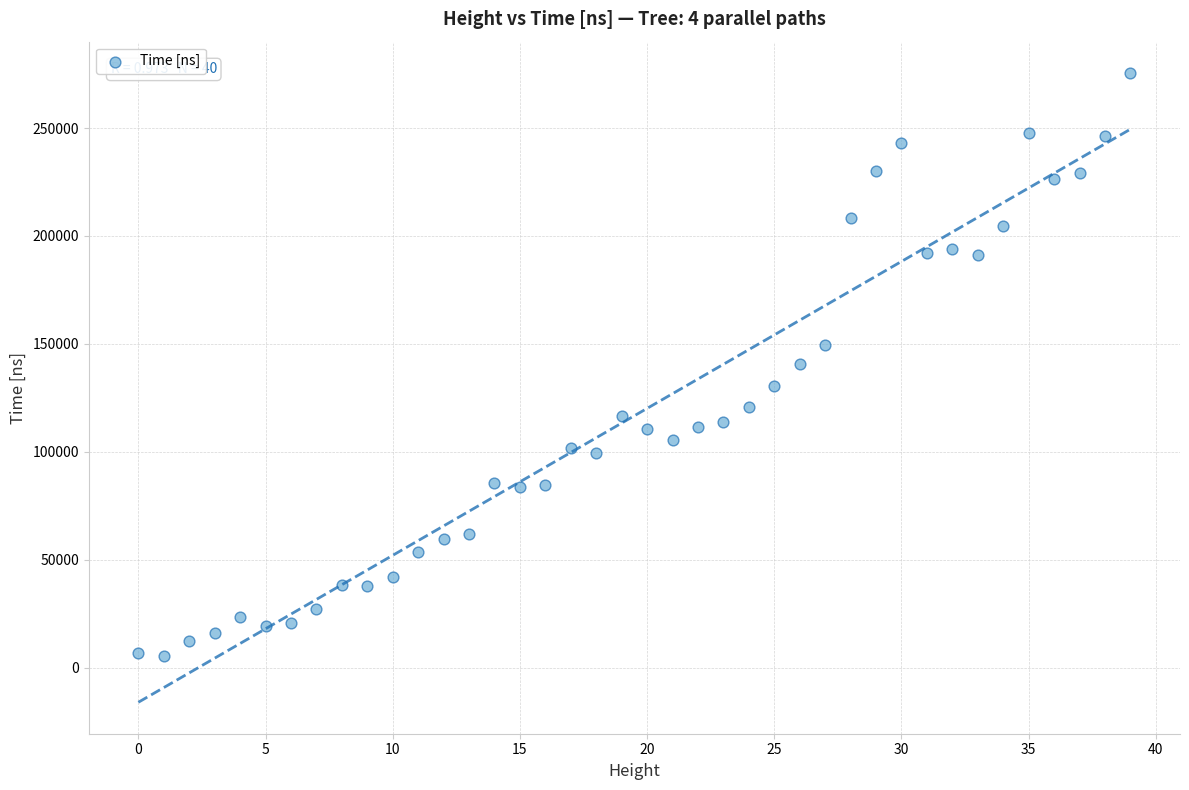

What is the range of Y values (max minus min)?

270144